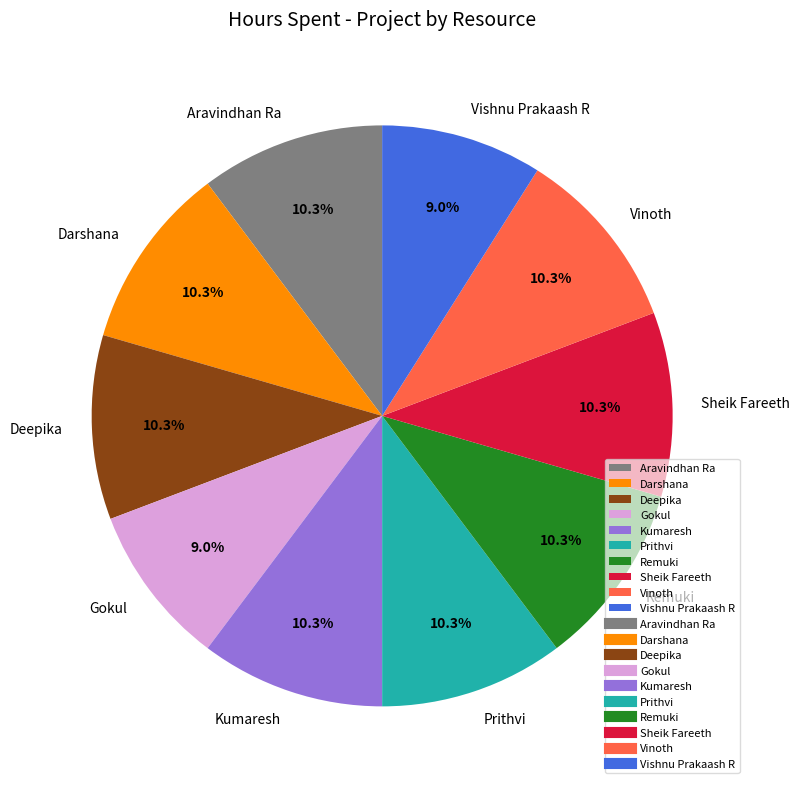

Does any single category account for the majority?

No